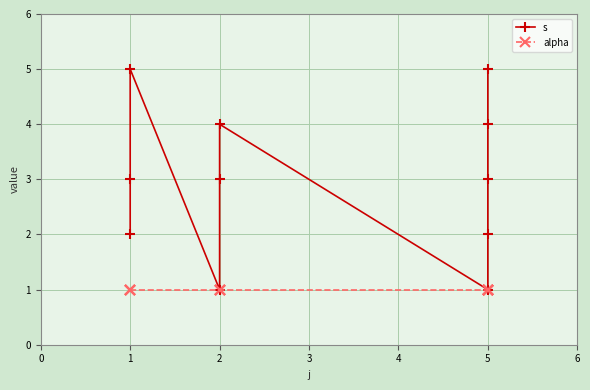

Read the alpha value at 5.

1